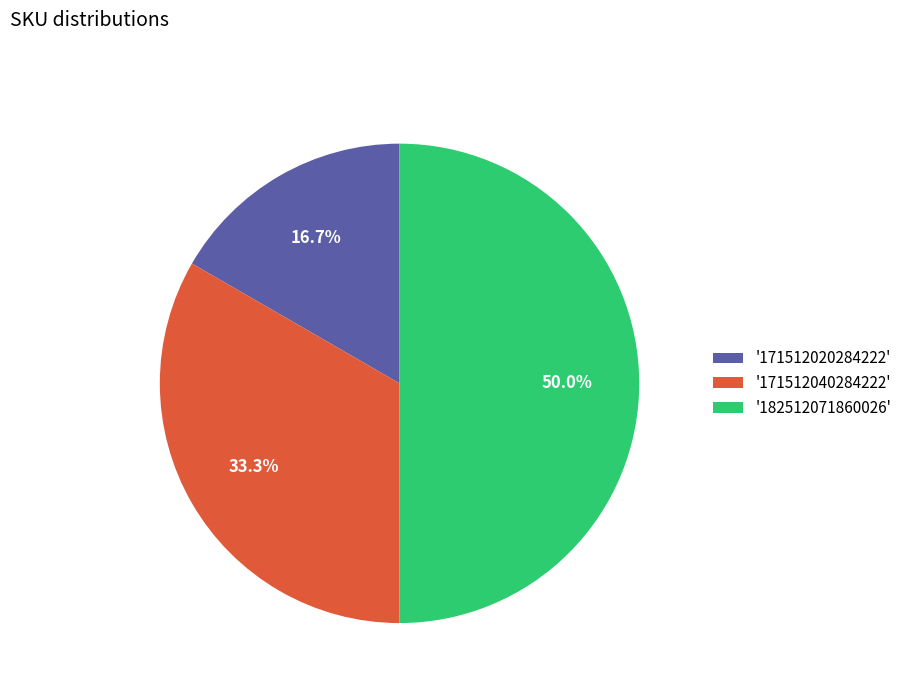

What percentage do '171512020284222' and '171512040284222' together represent?

50.0%